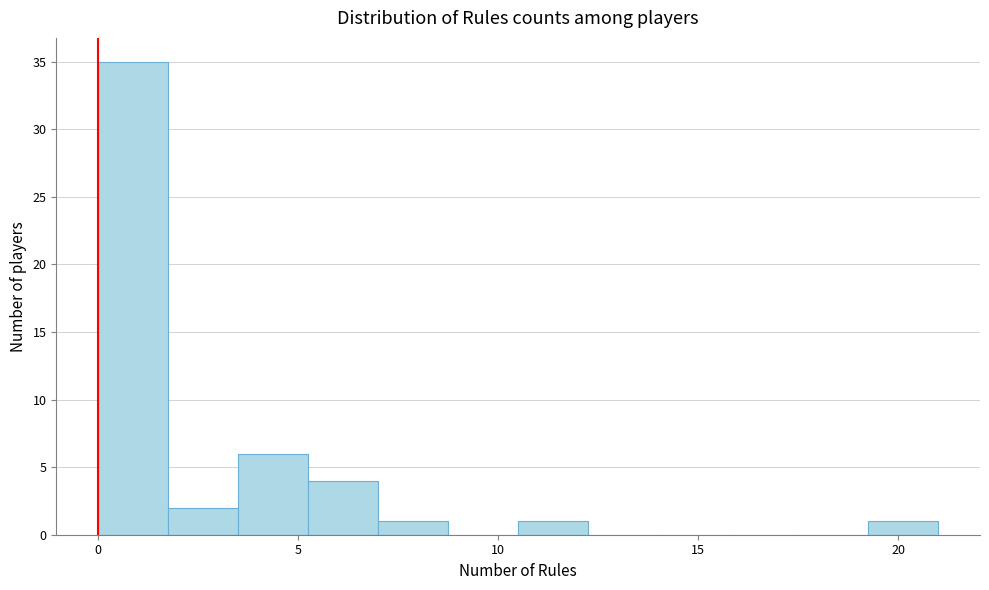

Read against the x-axis, roughly where is the centre of the tallest bar?

1.0